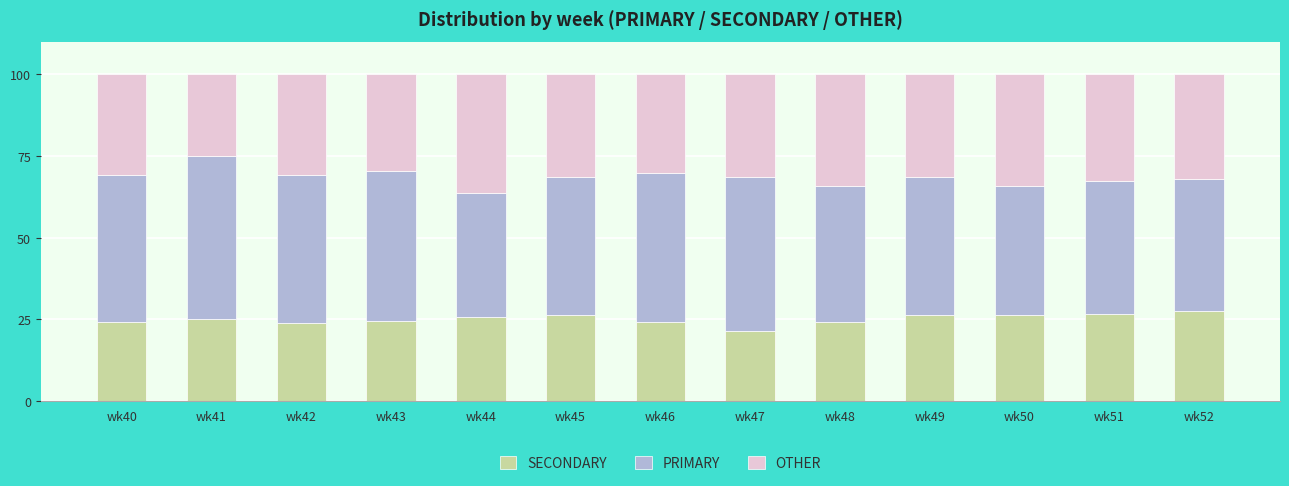

What is the average value of the SECONDARY series?

25.1